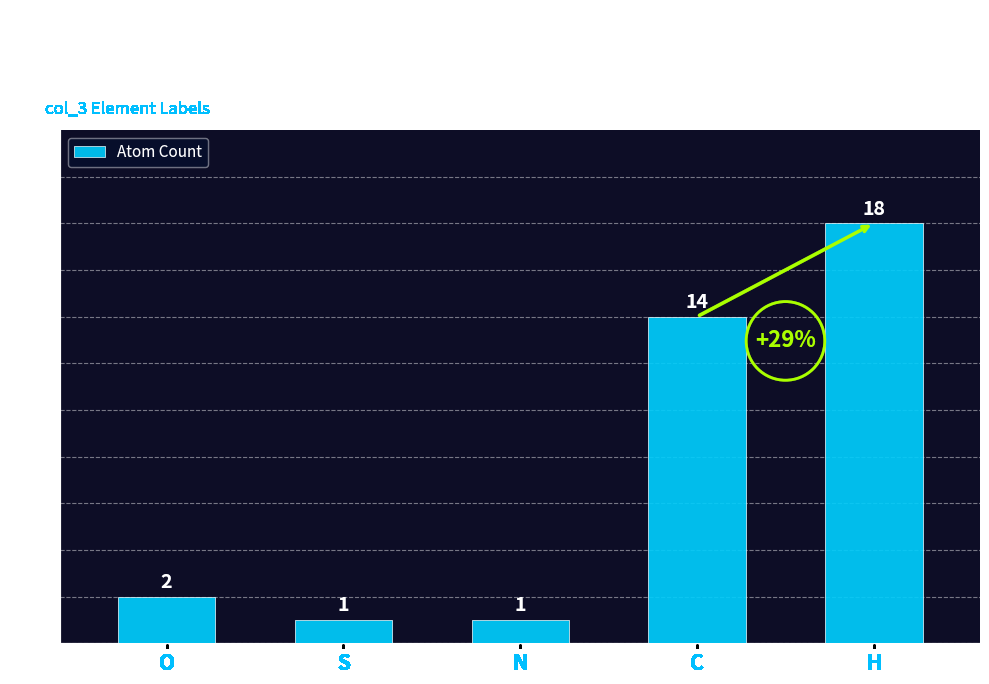

What is the maximum value shown in the chart?

18